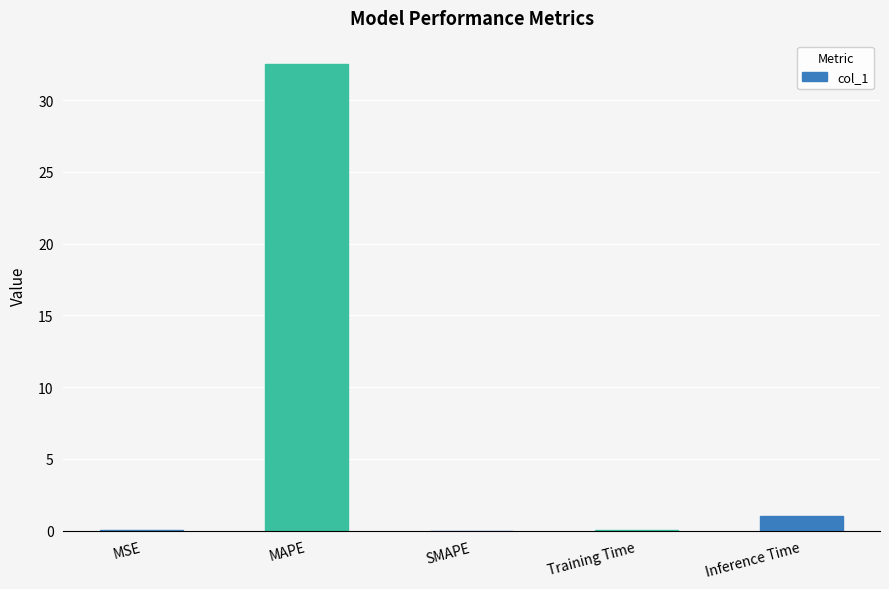

What value does the data have at Inference Time?

1.0